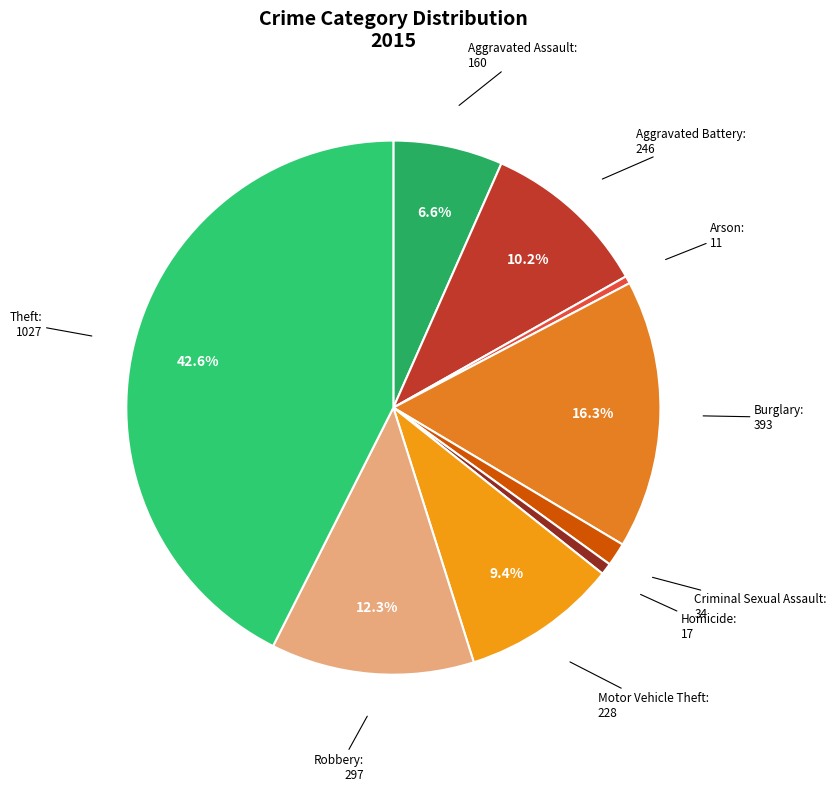

Is it true that Robbery is 12% of the pie?

True